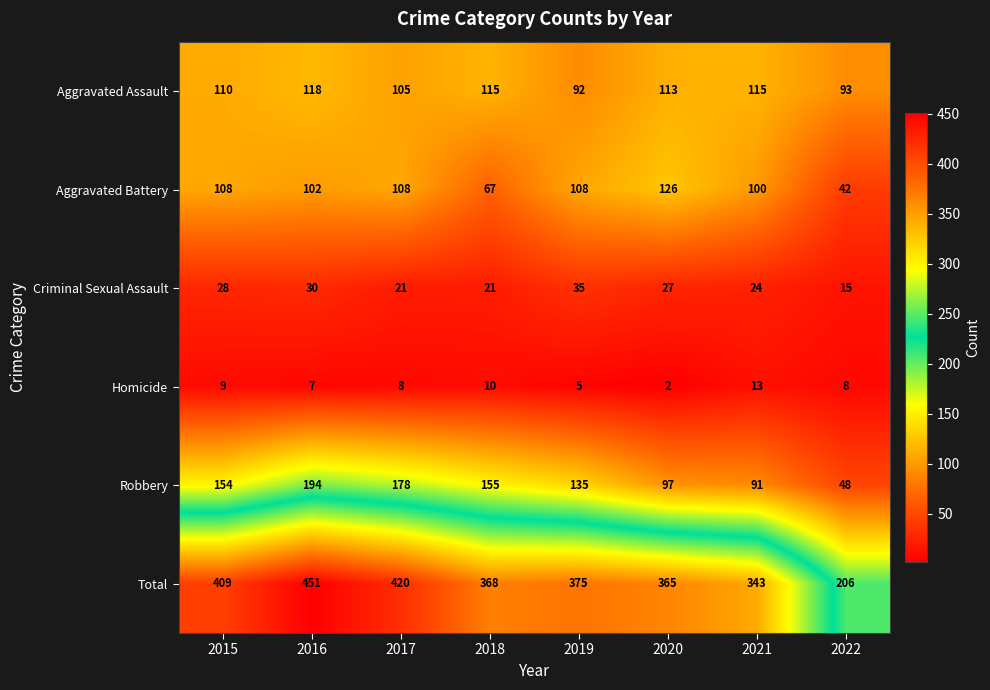

The value of Aggravated Battery at 2016 is 139. True or false?

False